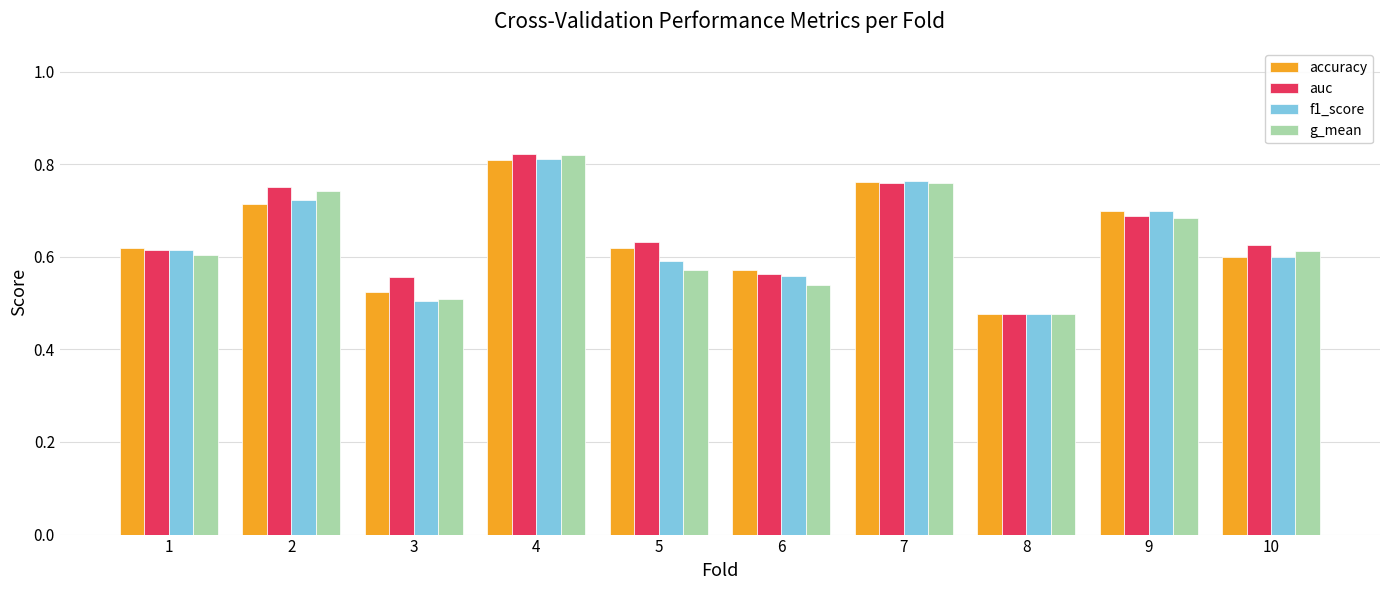

What is the total value across all series at 9?

2.8